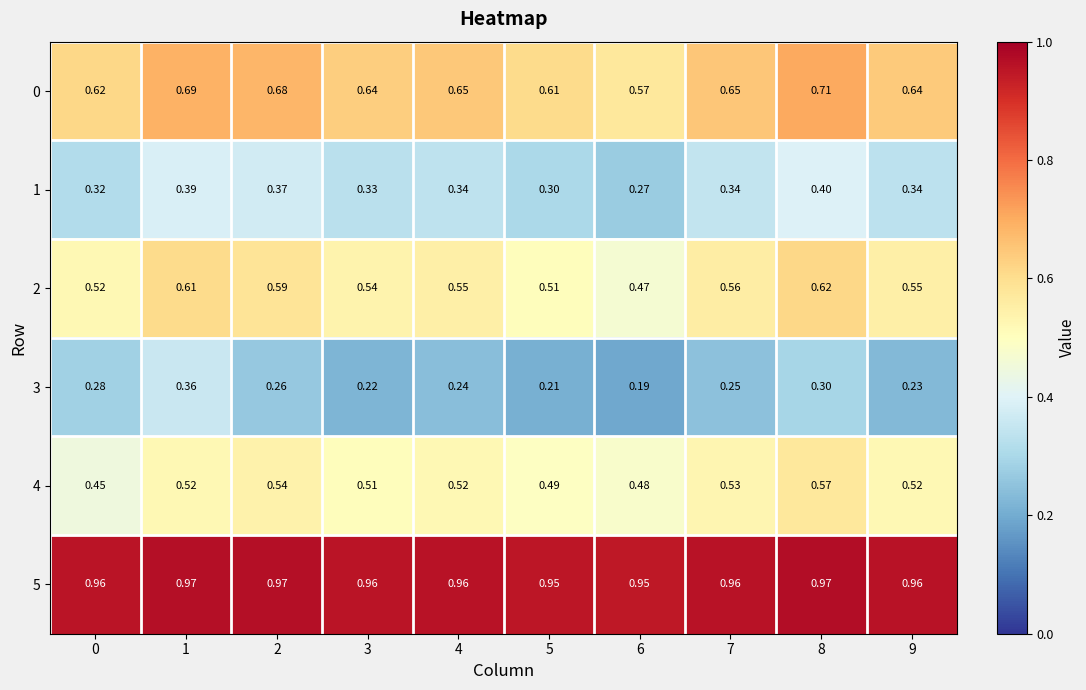

Which category has the lowest value across all series?

6